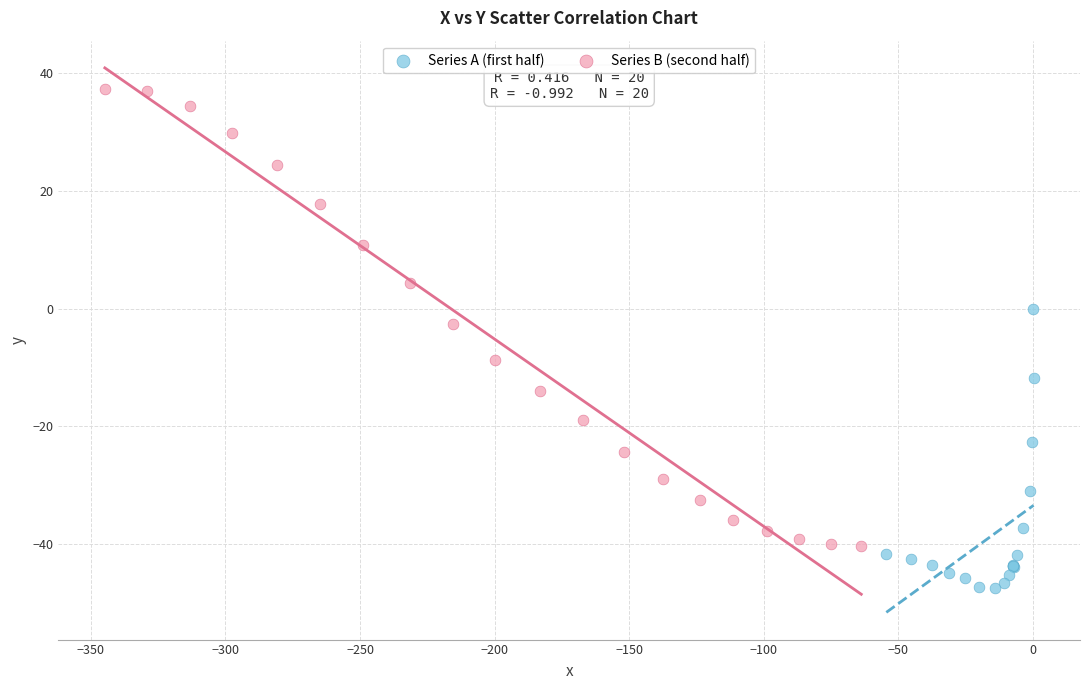

Which series contains the lowest Y value?

Series A (first half)